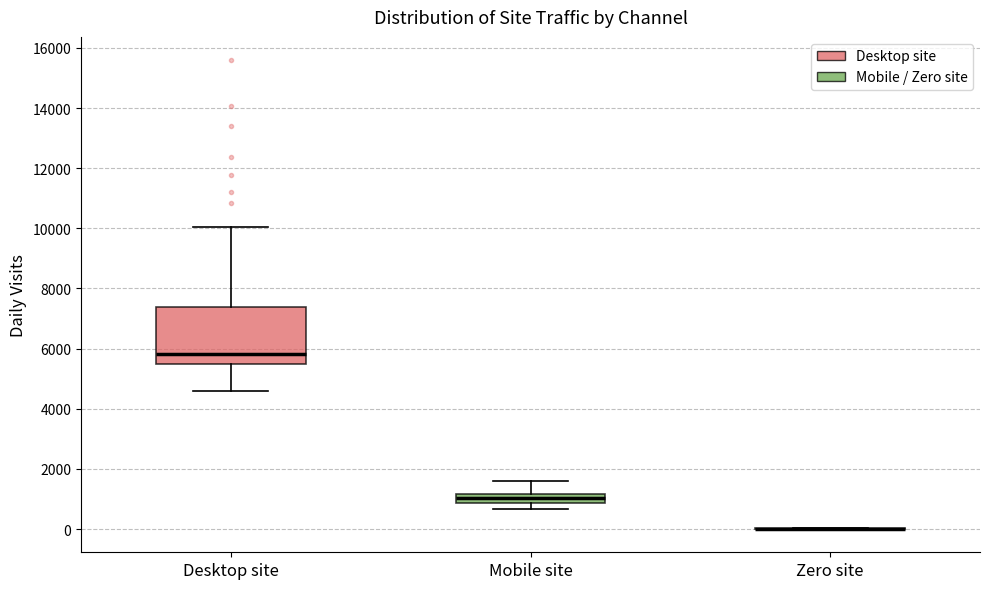

Where does the upper whisker of the box for Mobile site end on the y-axis? The values are not printed on the chart, so give them approximately, as read against the axis.

1600